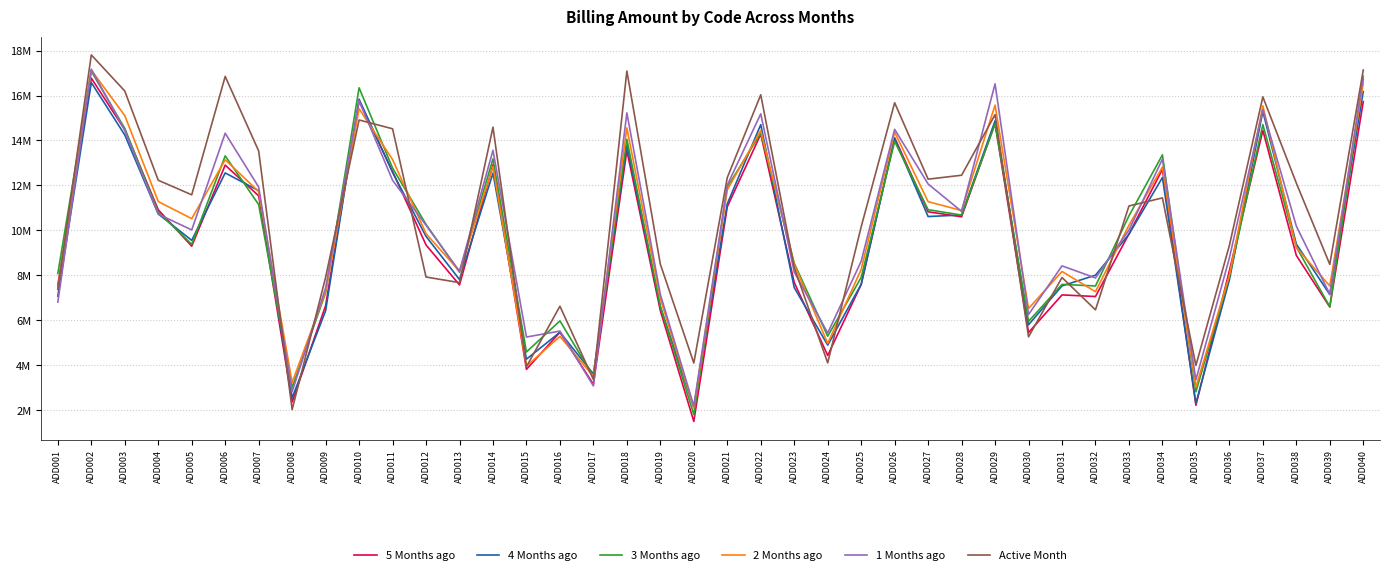

What are all the series names shown in the legend?

5 Months ago, 4 Months ago, 3 Months ago, 2 Months ago, 1 Months ago, Active Month